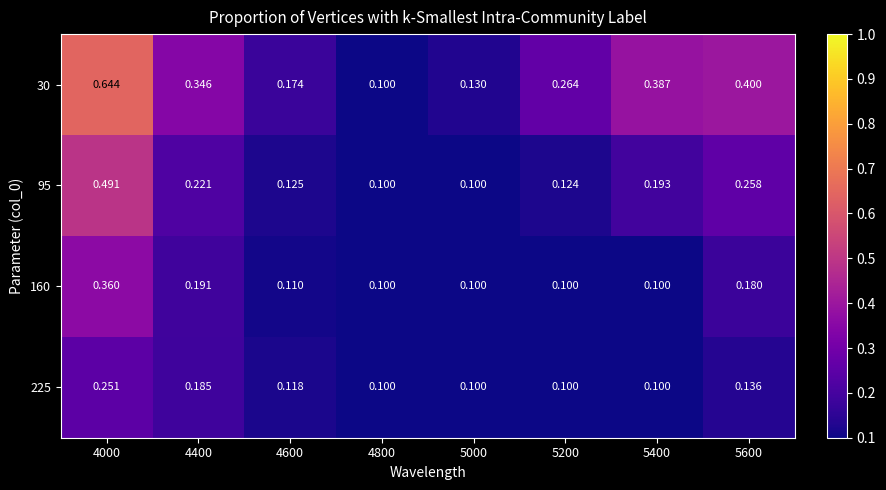

Is the value of 225 at 5600 greater than the value of 160 at 4600?

Yes